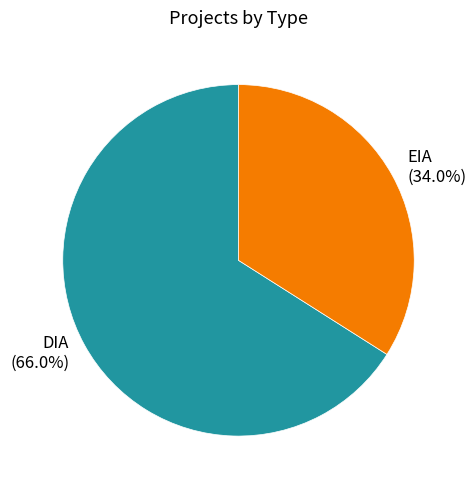

Is there any slice that represents more than half of the pie?

Yes